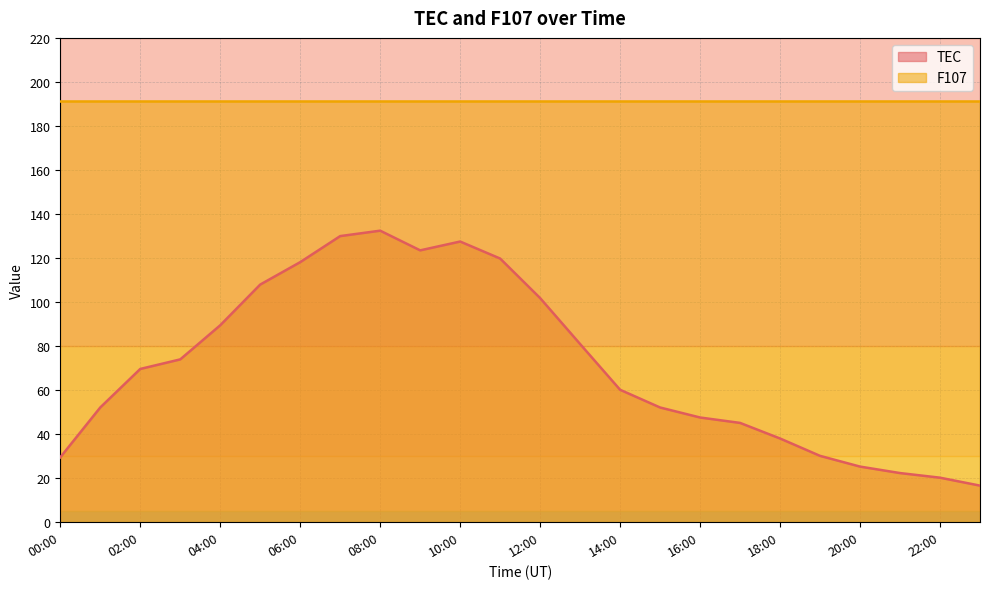

What is the label of the 23rd point from the left?

22:00